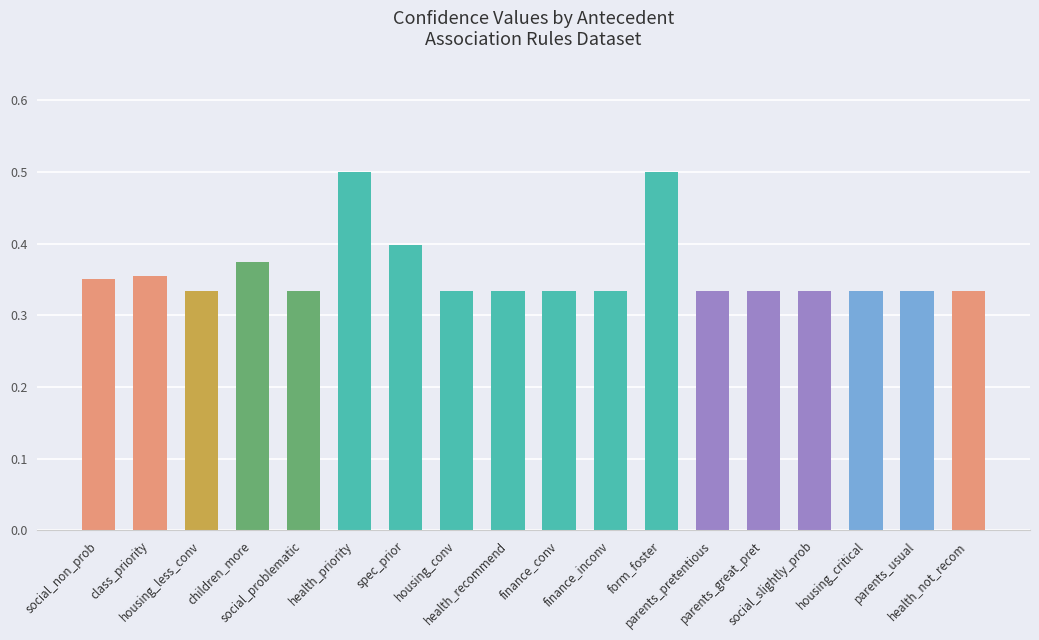

How many data points does each series have?

18